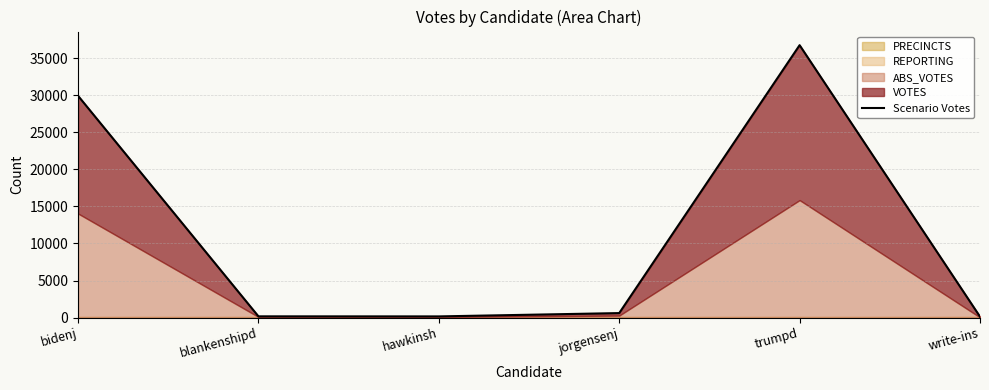

Rank the categories by value from lowest to highest.

write-ins, hawkinsh, blankenshipd, jorgensenj, bidenj, trumpd